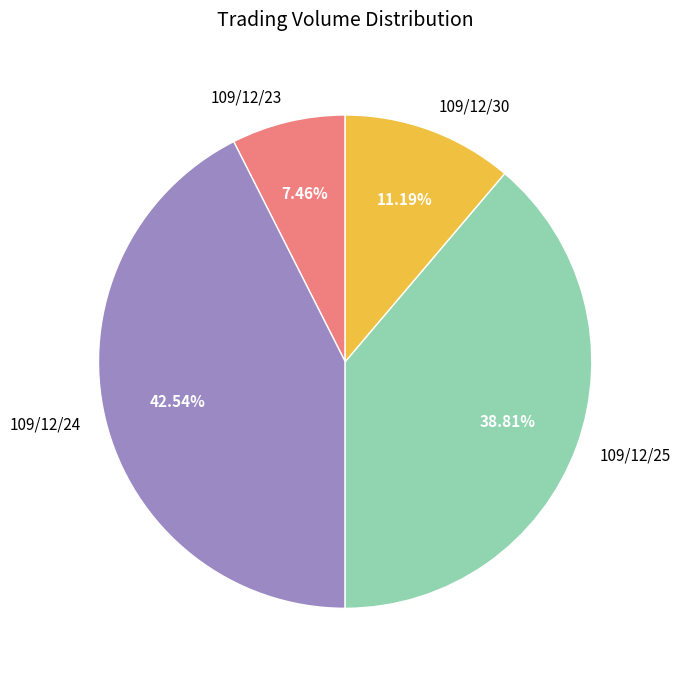

To the nearest percent, what portion does 109/12/30 represent?

11%